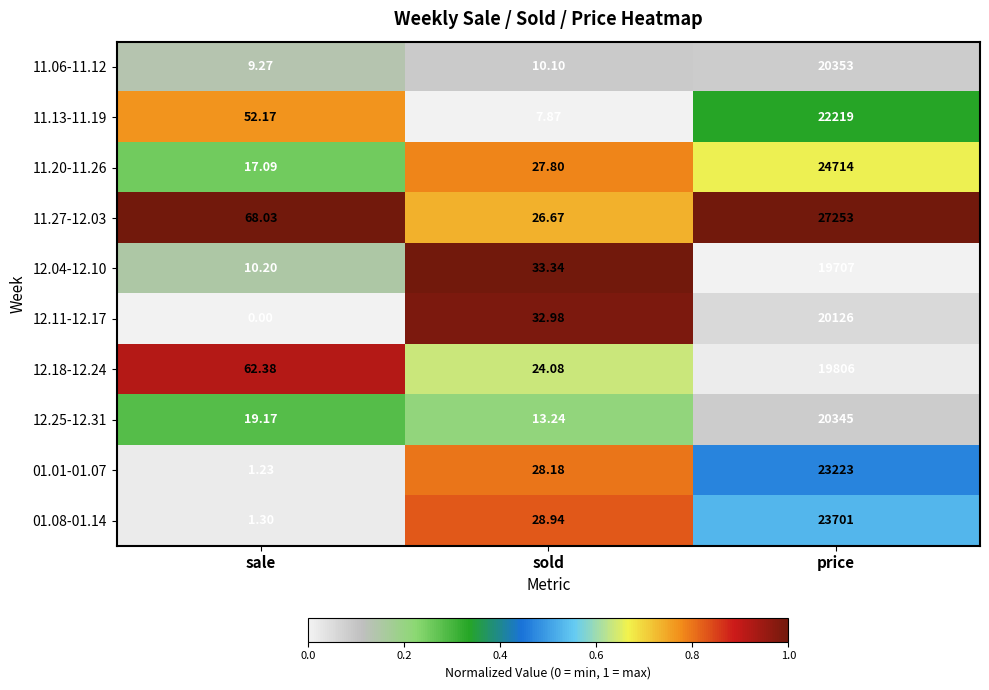

Rank the categories by 01.01-01.07 value from highest to lowest.

price, sold, sale